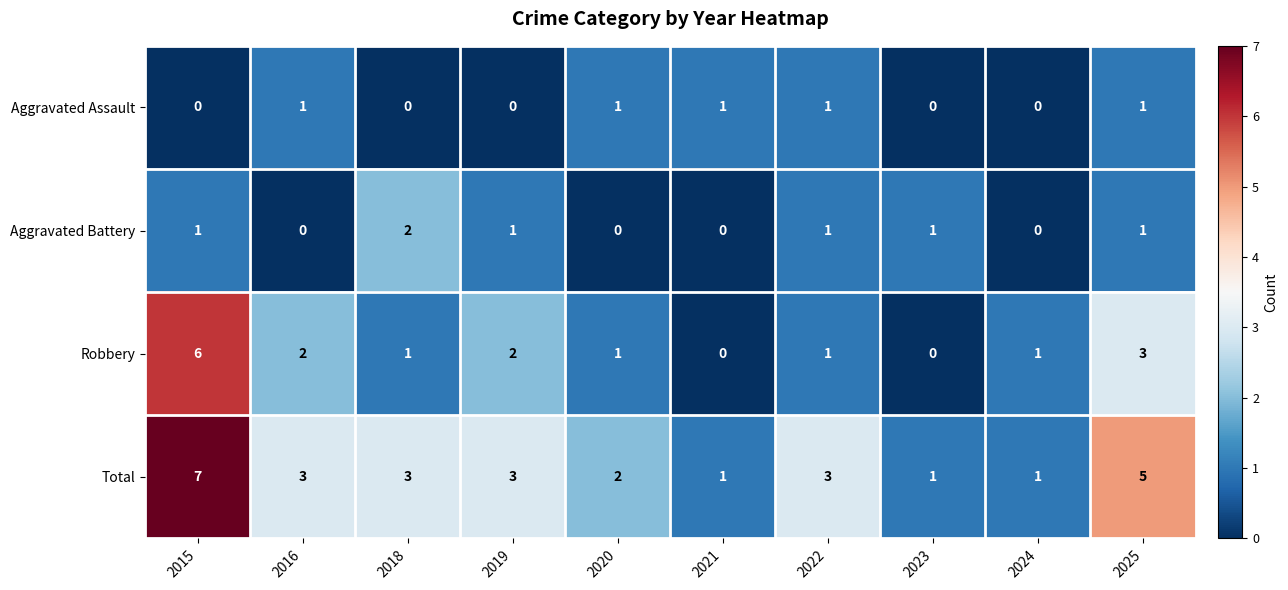

Rank the series by their maximum value, from lowest to highest.

Aggravated Assault, Aggravated Battery, Robbery, Total